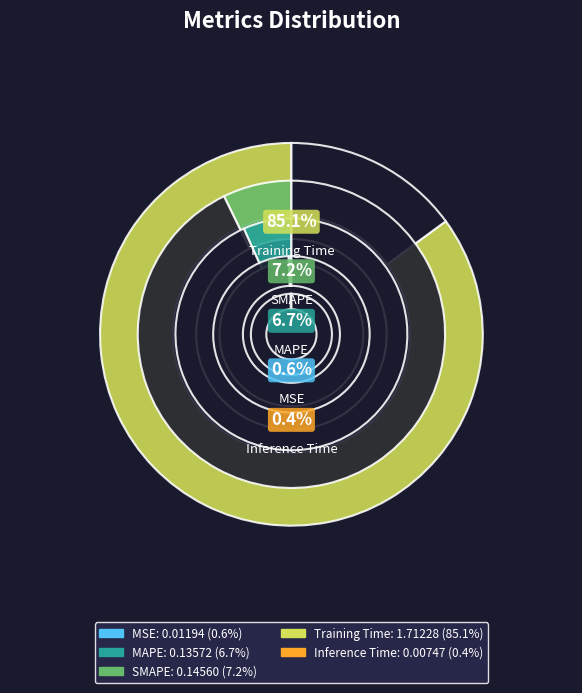

What percentage do MAPE and Training Time together represent?

91.8%